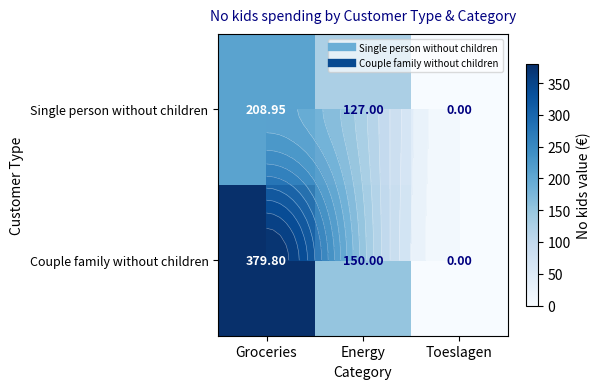

True or false: Couple family without children has a value of 0.0 at Toeslagen.

True